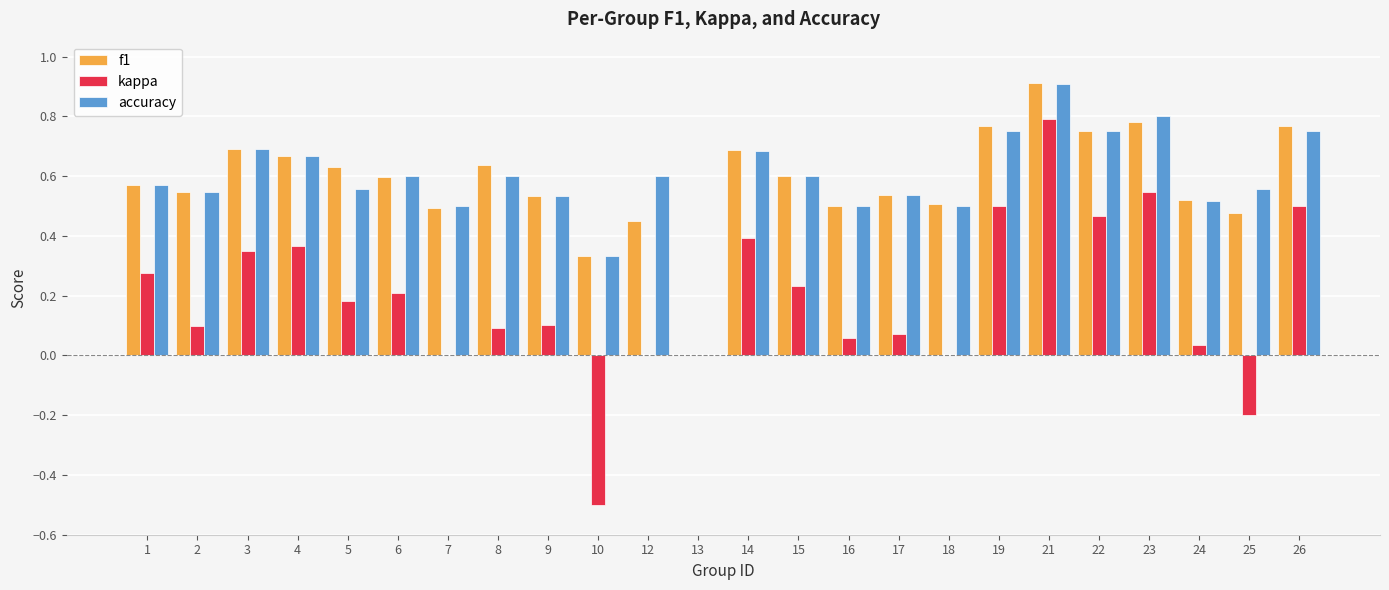

At which label does accuracy reach its peak?

21